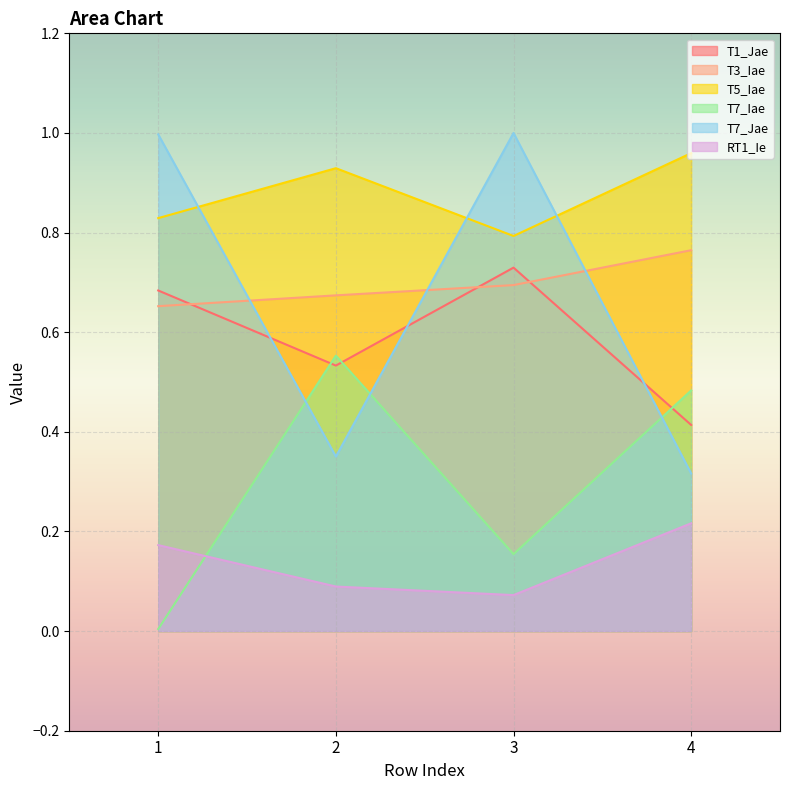

After their last crossing, which series has the higher values: T5_Iae or T7_Jae?

T5_Iae